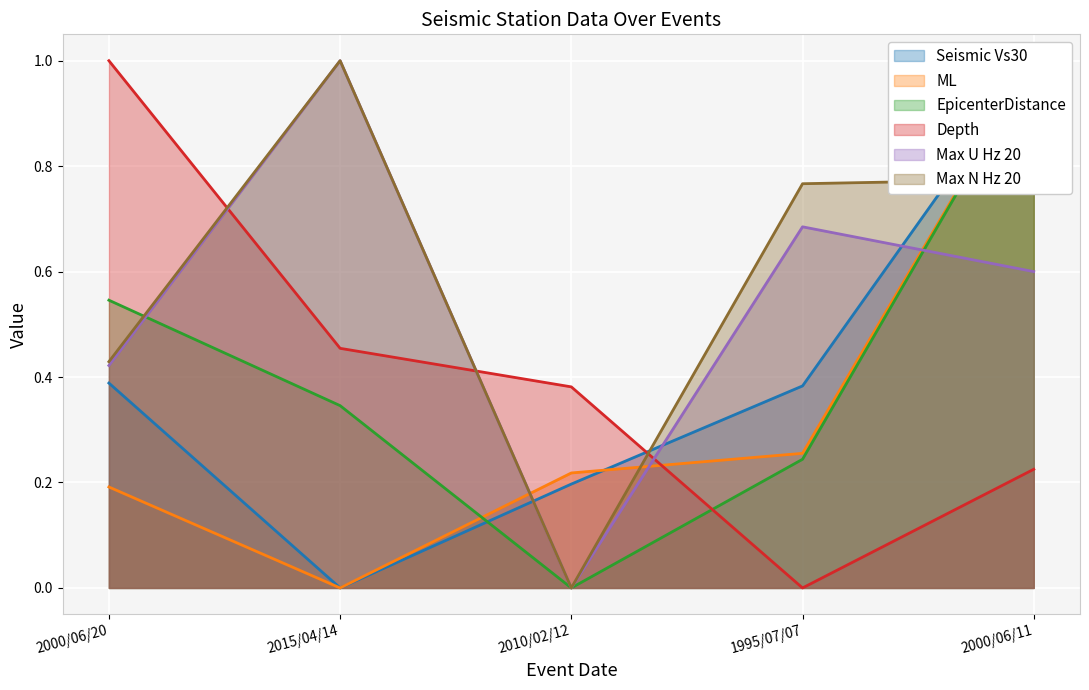

What is the spread (max minus min) of values at 2015/04/14?

1.0